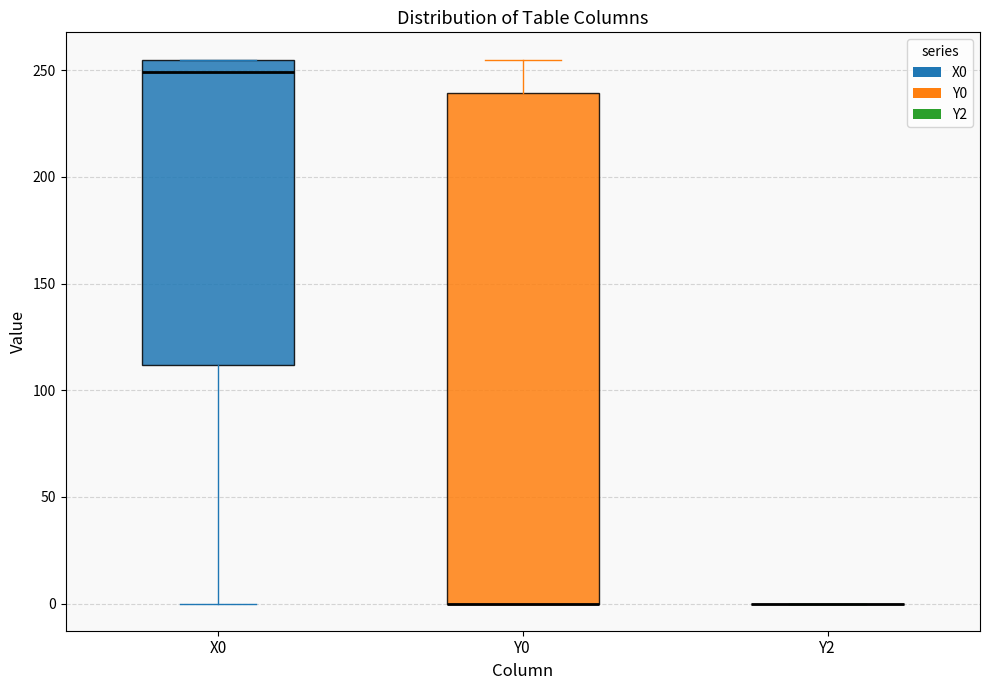

Where is the upper edge of the box for X0 on the y-axis? The values are not printed on the chart, so give them approximately, as read against the axis.

255